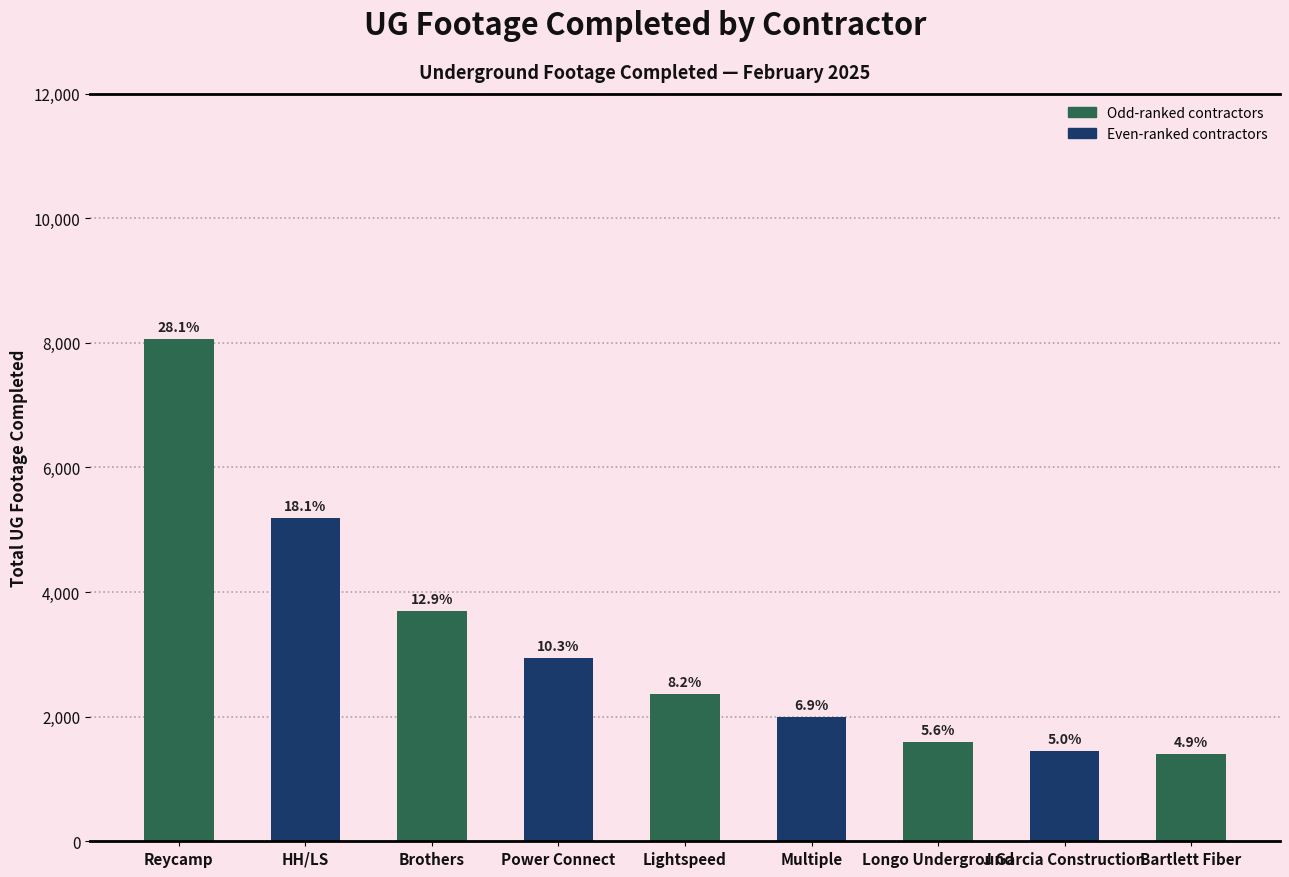

Reading left to right, extract all data points from this chart.

8065	5193	3689	2940	2359	1990	1596	1448	1400